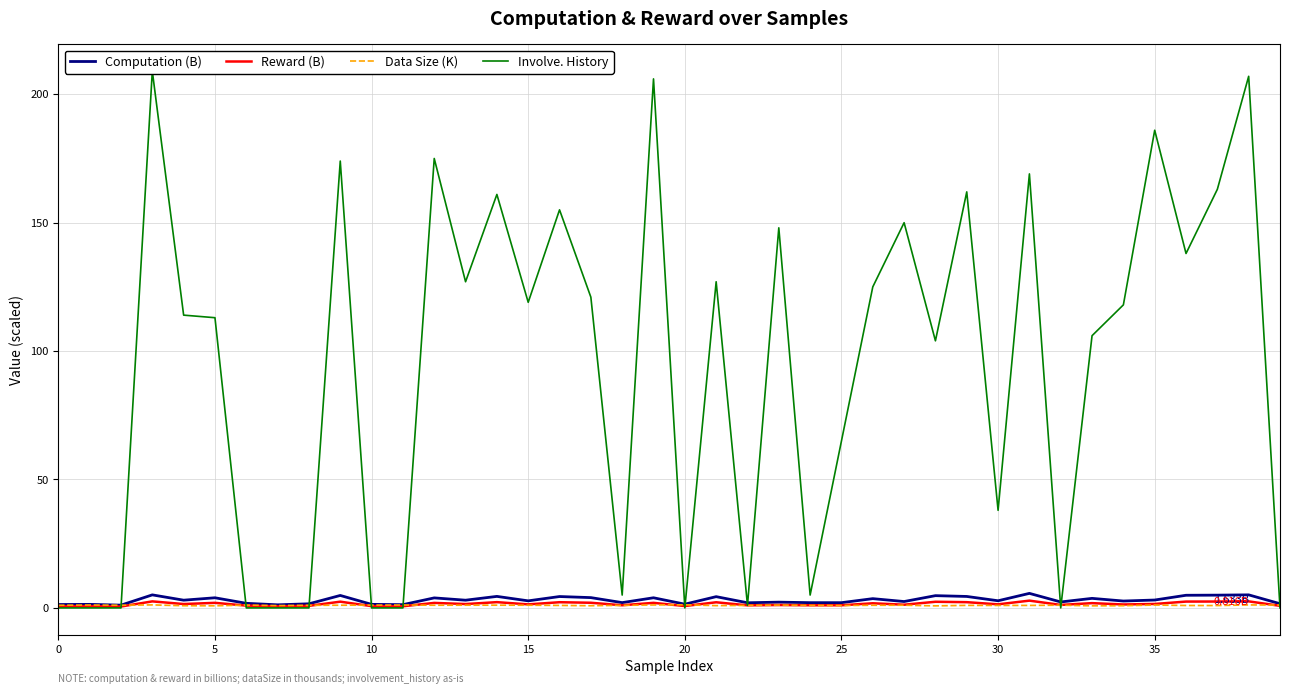

What is the label of the 16th point from the left?

15